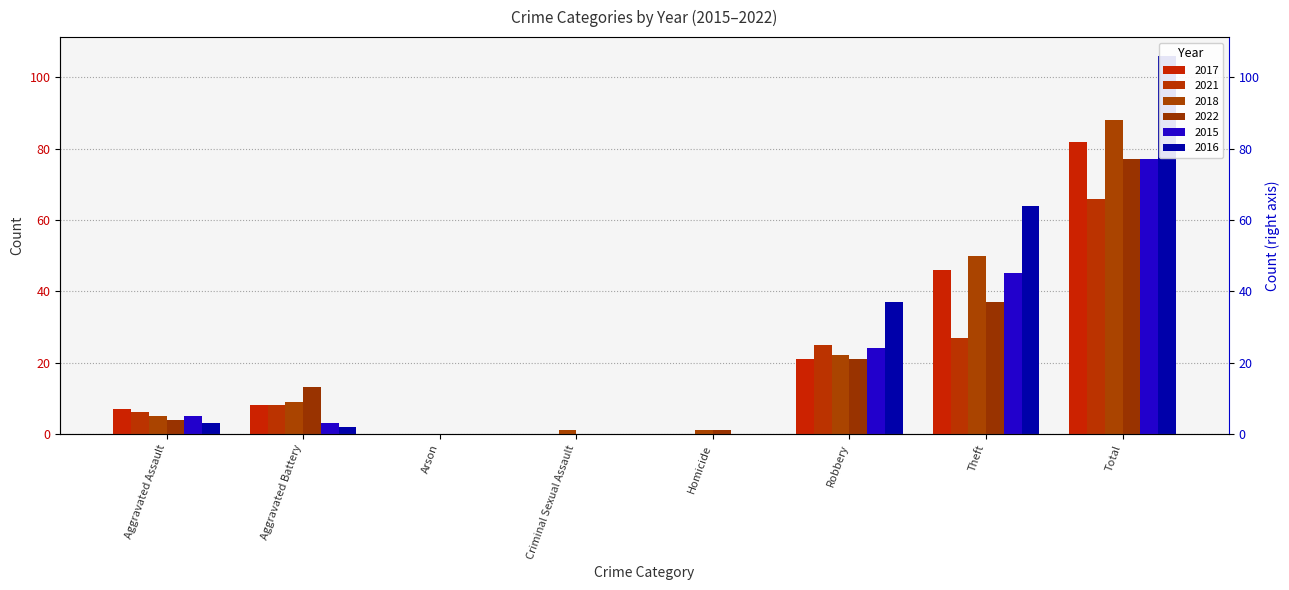

Which series has the largest total across all categories?

2016